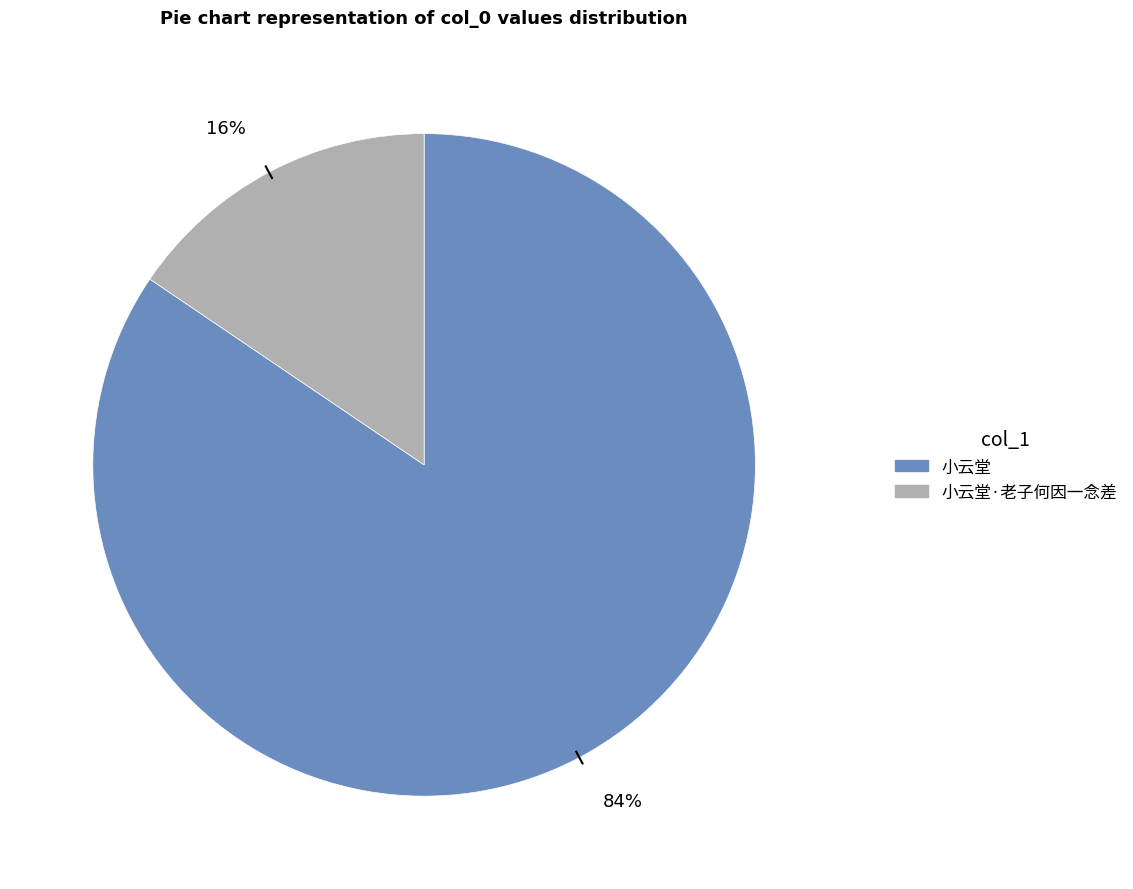

To the nearest percent, what is the average slice percentage?

50%